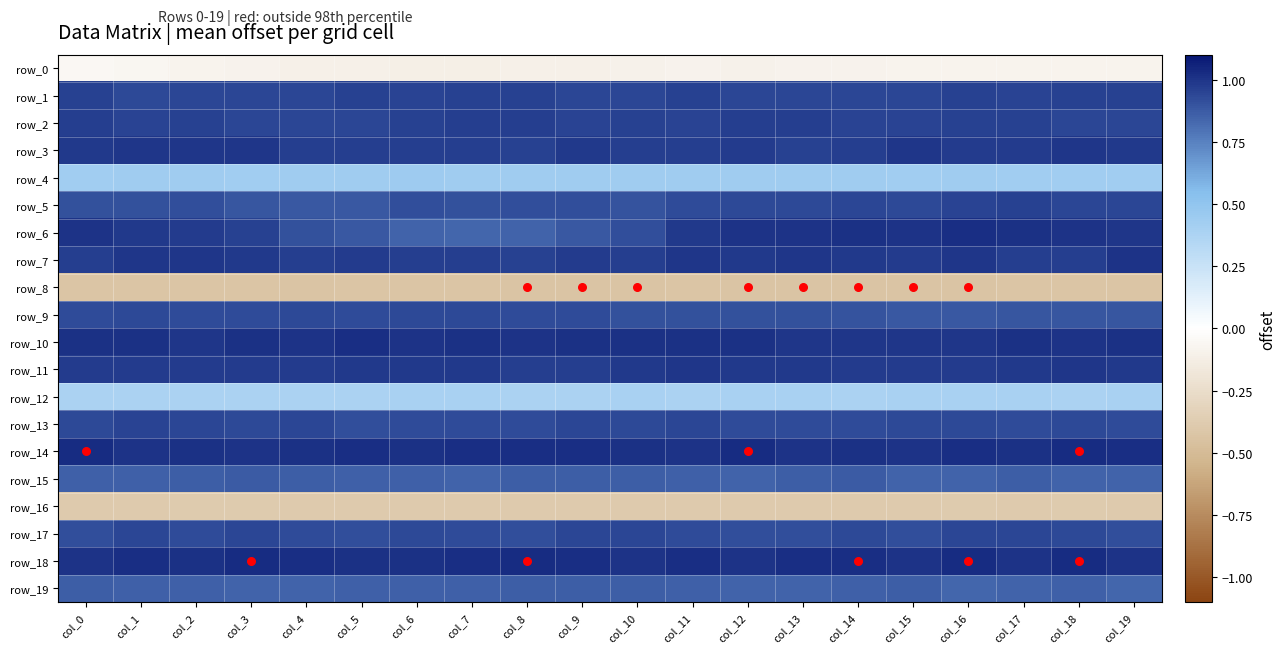

Which series has the largest range (max minus min)?

row_6